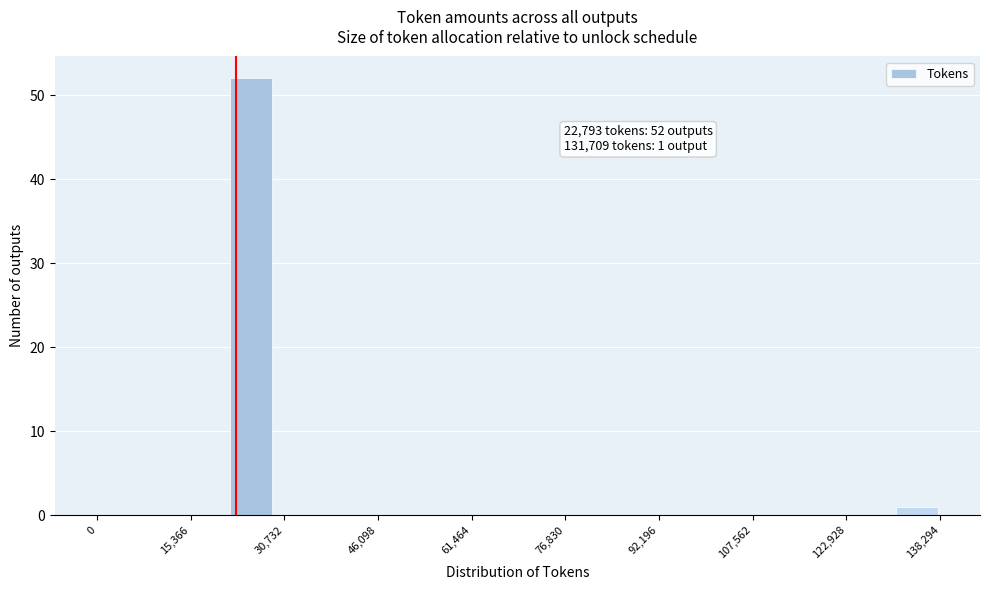

Read against the x-axis, roughly where is the centre of the tallest bar?

26000